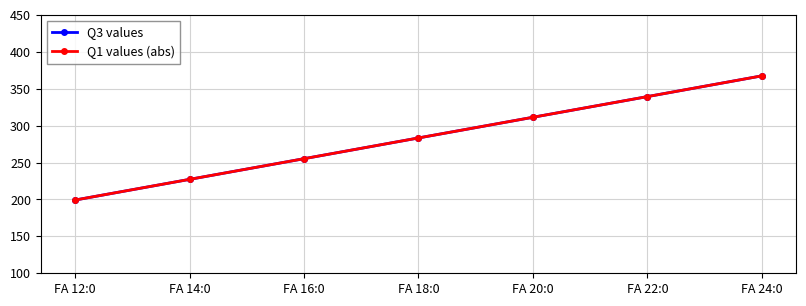

List the series in order of their peak value, highest first.

Q3 values, Q1 values (abs)